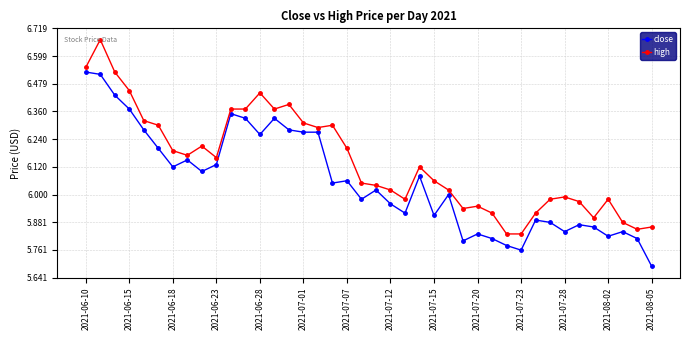

Which series has the largest total across all categories?

high